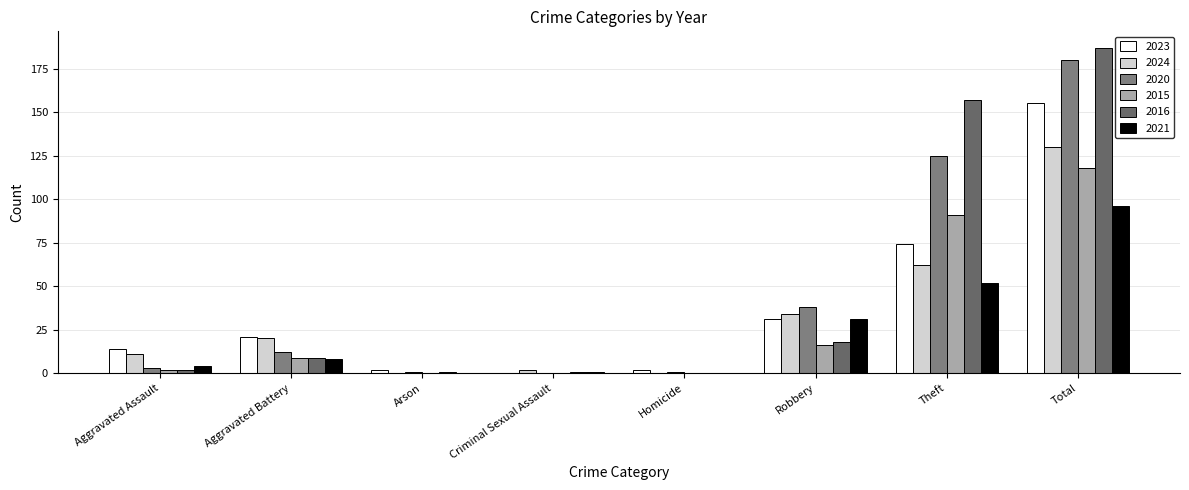

What is the label of the 4th bar from the right?

Homicide